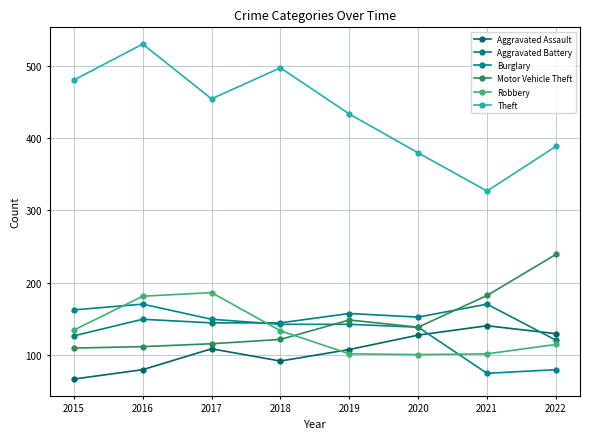

True or false: Aggravated Battery has a value of 120 at 2022.

True